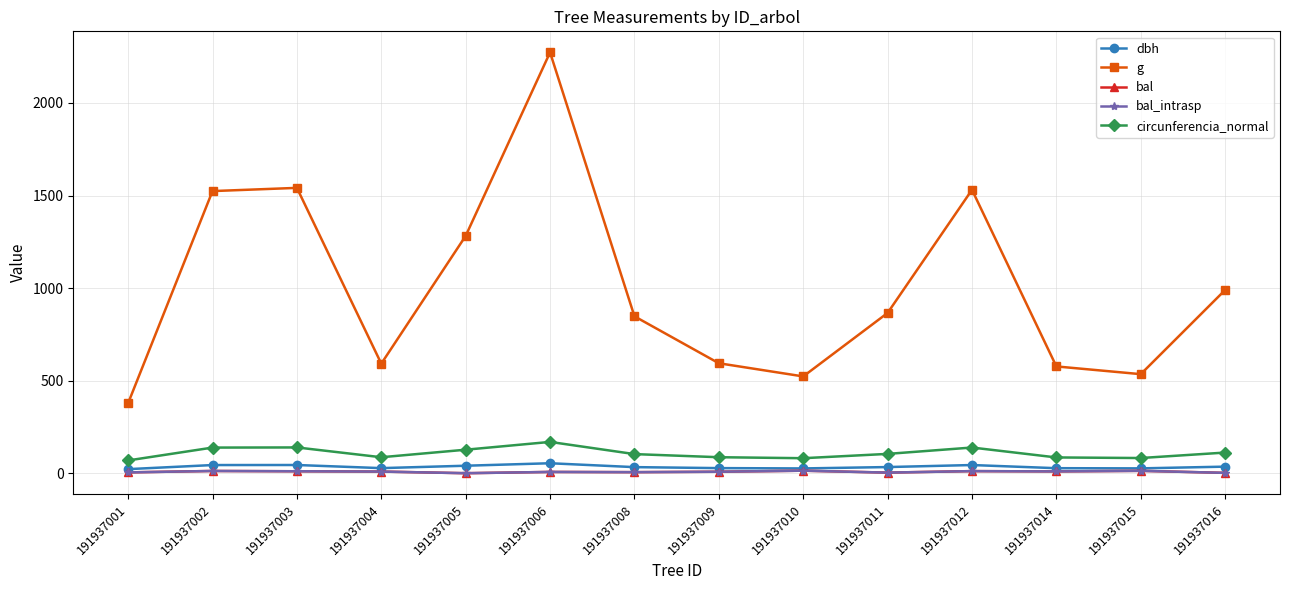

Rank the categories by circunferencia_normal value from highest to lowest.

191937006, 191937003, 191937012, 191937002, 191937005, 191937016, 191937011, 191937008, 191937009, 191937004, 191937014, 191937015, 191937010, 191937001